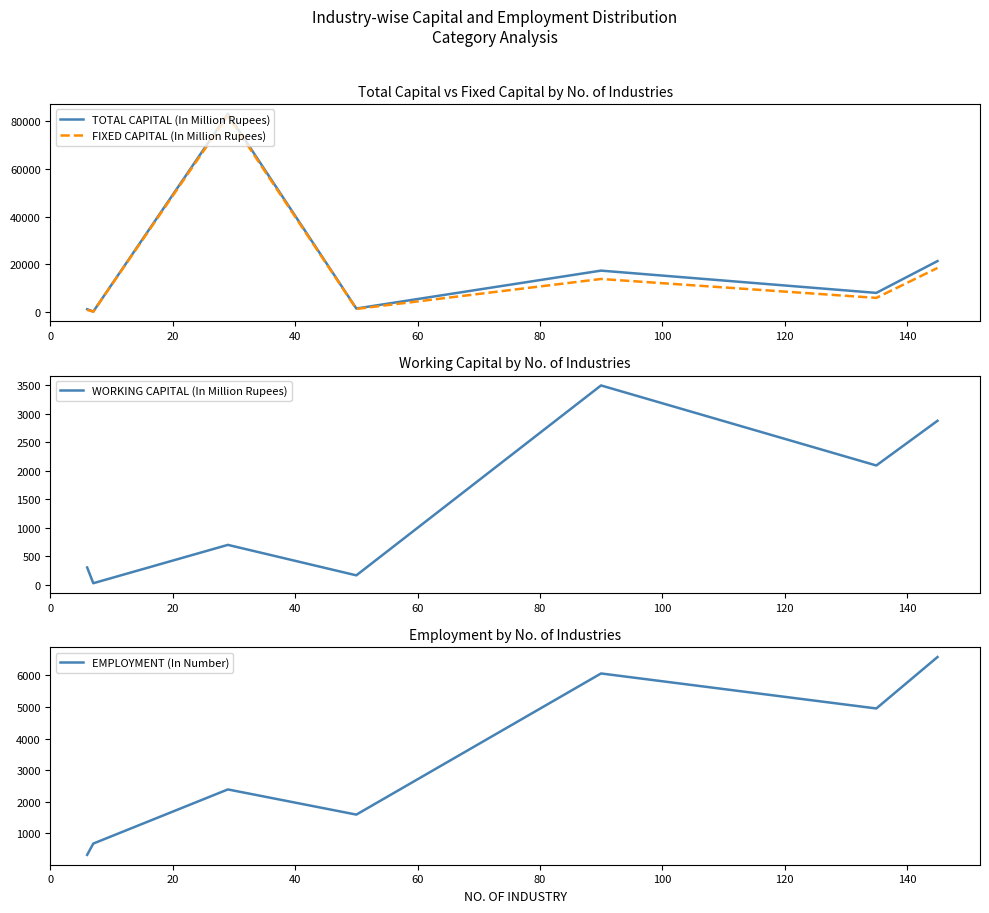

True or false: WORKING CAPITAL (In Million Rupees) has more than 1 interior local peaks.

True